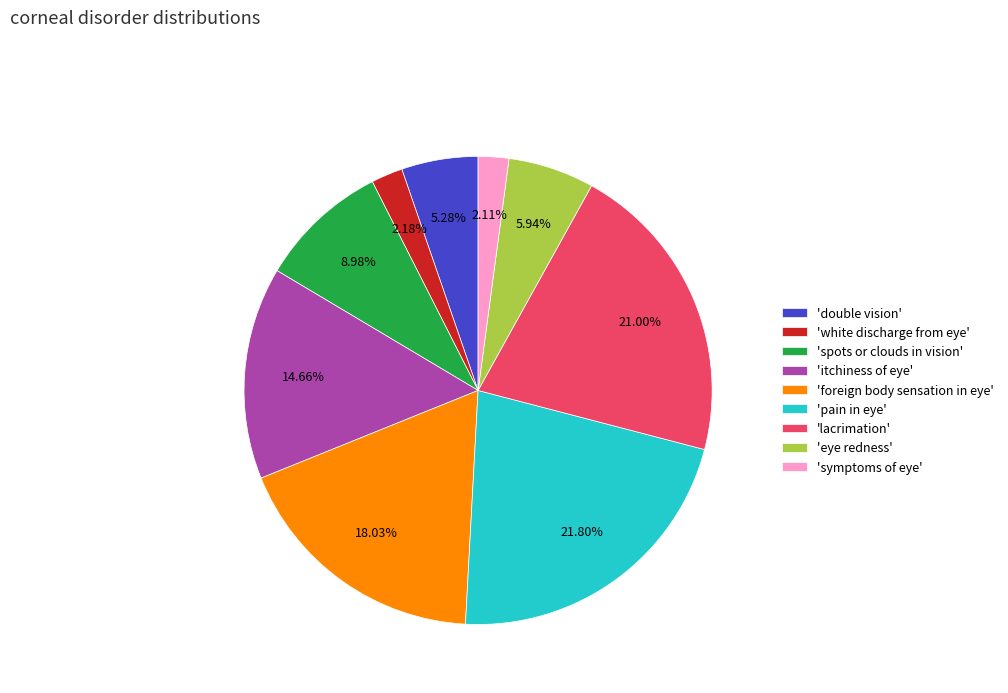

Between 'symptoms of eye' and 'foreign body sensation in eye', which is larger?

'foreign body sensation in eye'